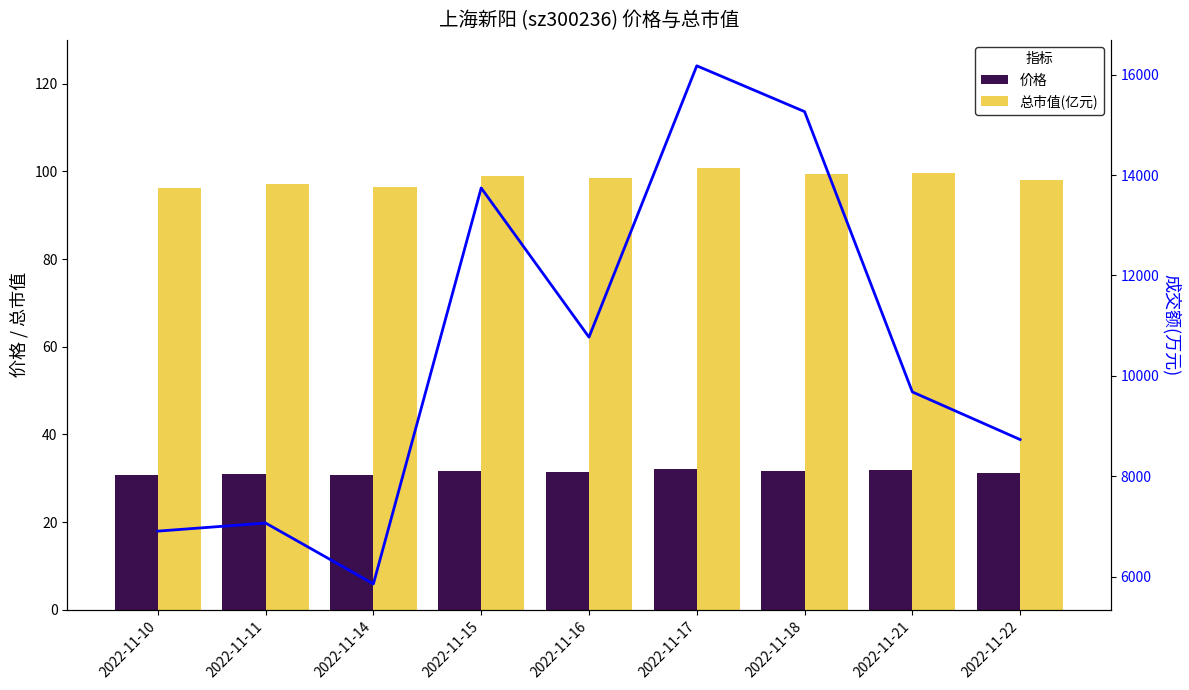

At which category does the chart reach its minimum across all series?

2022-11-10